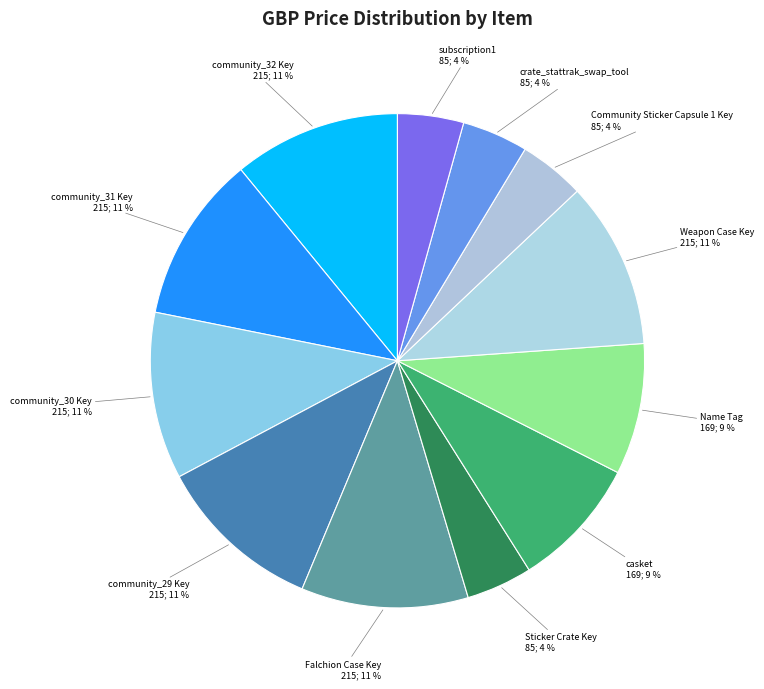

Count the number of slices in the pie.

12